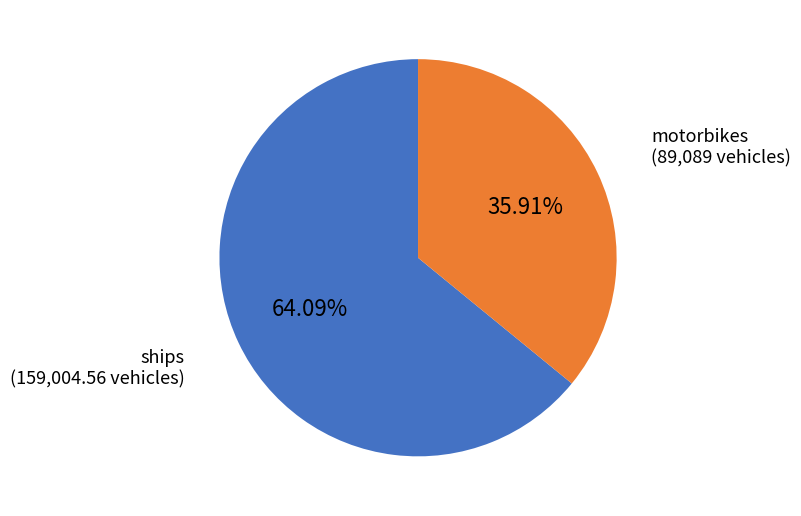

To the nearest percent, what percentage of the pie is motorbikes?

36%